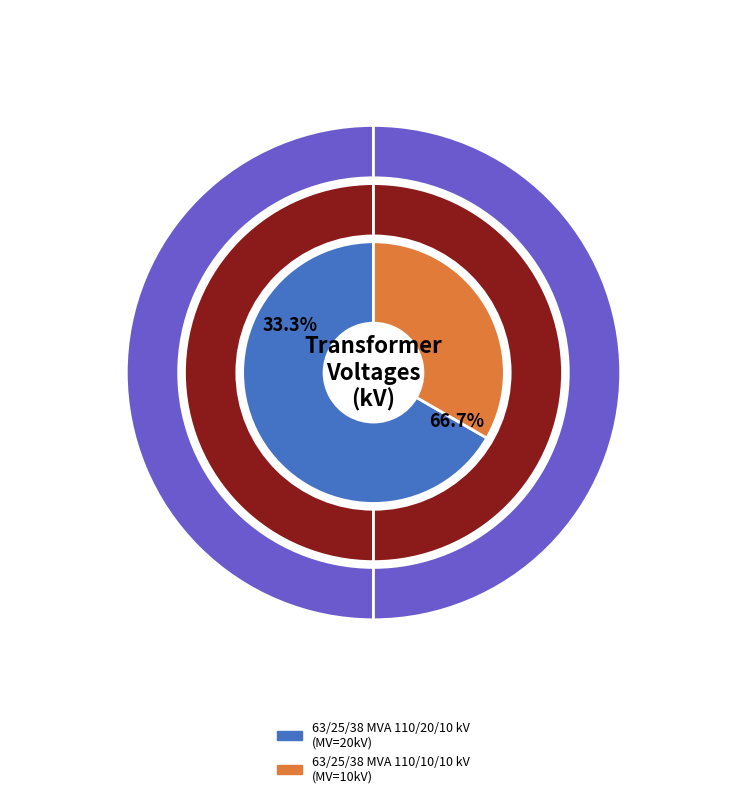

To the nearest percent, what is the difference between the values_hv and values_mv slice percentages?

33%